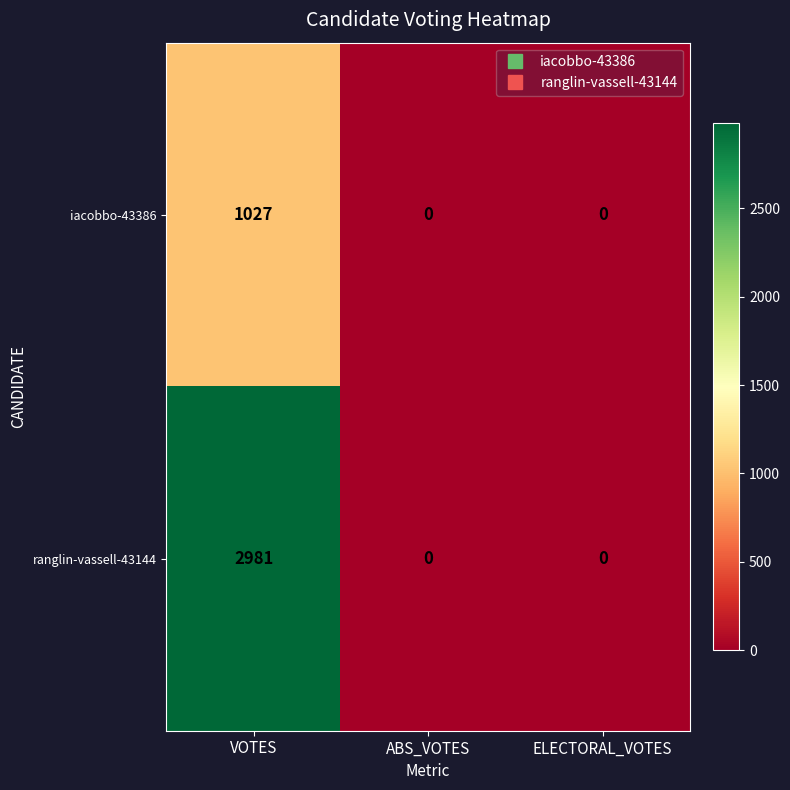

Which series has the largest total across all categories?

ranglin-vassell-43144